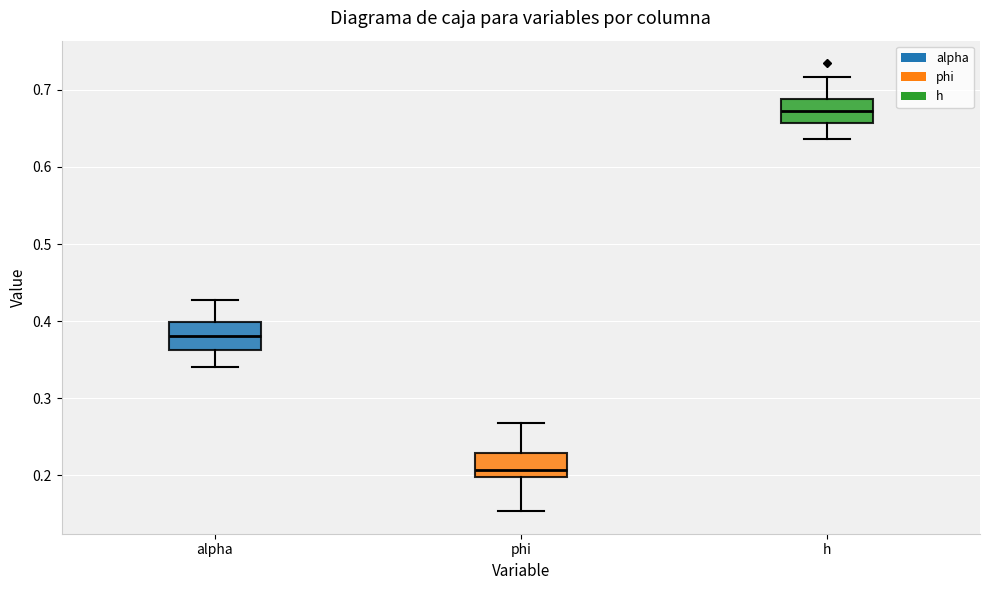

Reading left to right, transcribe this box plot: for each box, give where its median line is, the range the box spans, and where its two whiskers end, as read against the y-axis. The values are not printed on the chart, so give them approximately, as read against the axis.

alpha: median 0.38, box 0.36 to 0.40, whiskers 0.34 to 0.43
phi: median 0.21, box 0.20 to 0.23, whiskers 0.15 to 0.27
h: median 0.67, box 0.66 to 0.69, whiskers 0.64 to 0.72